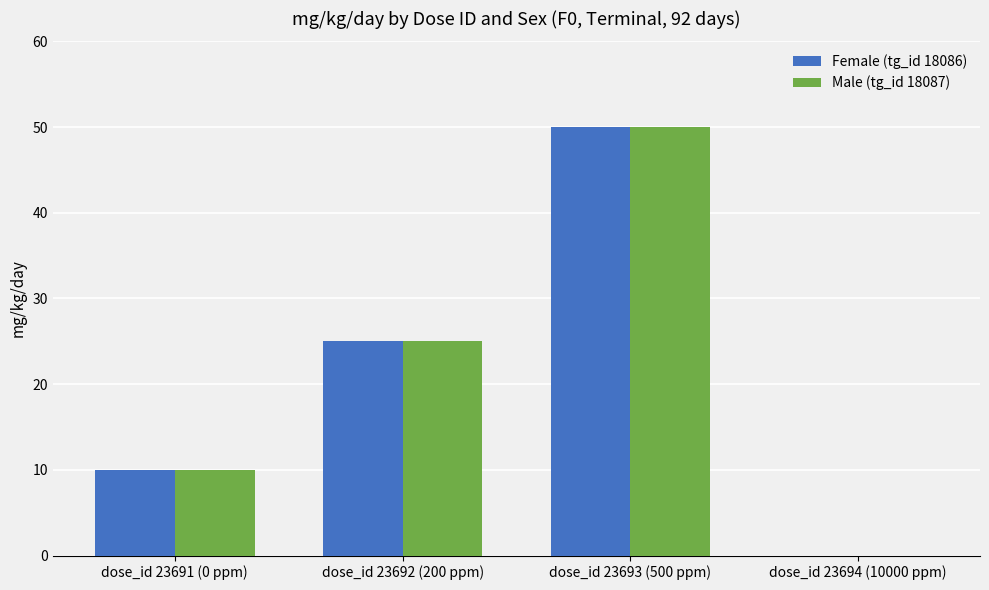

Does the chart contain stacked bars?

No